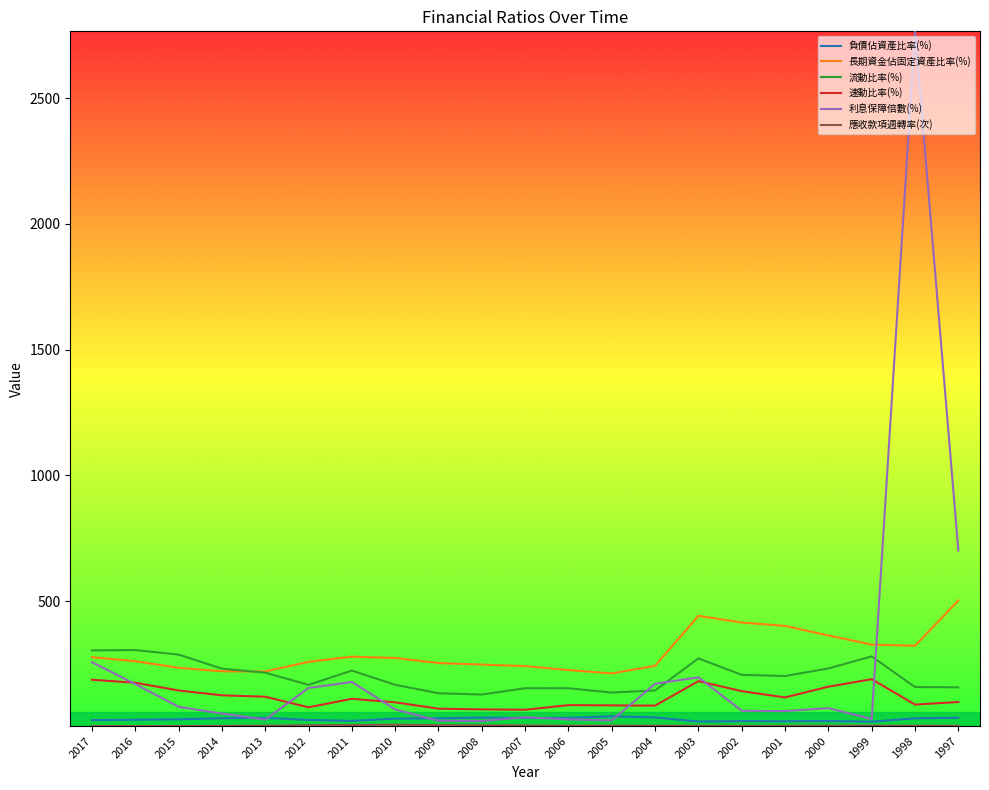

What is the difference between the 流動比率(%) values at 2012 and 2002?

39.7